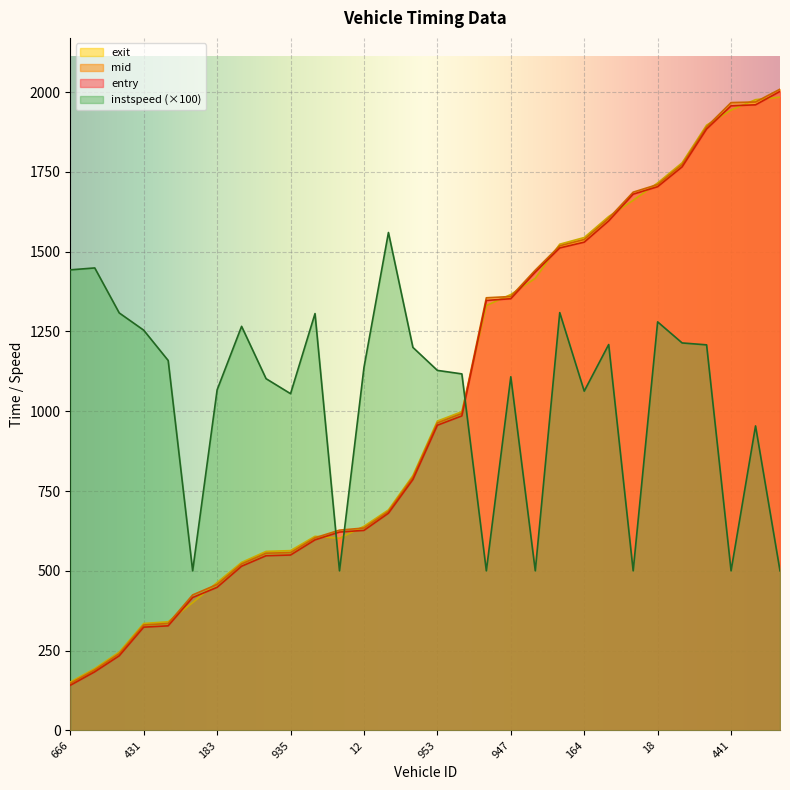

True or false: mid has a value of 343.1 at 945.

False